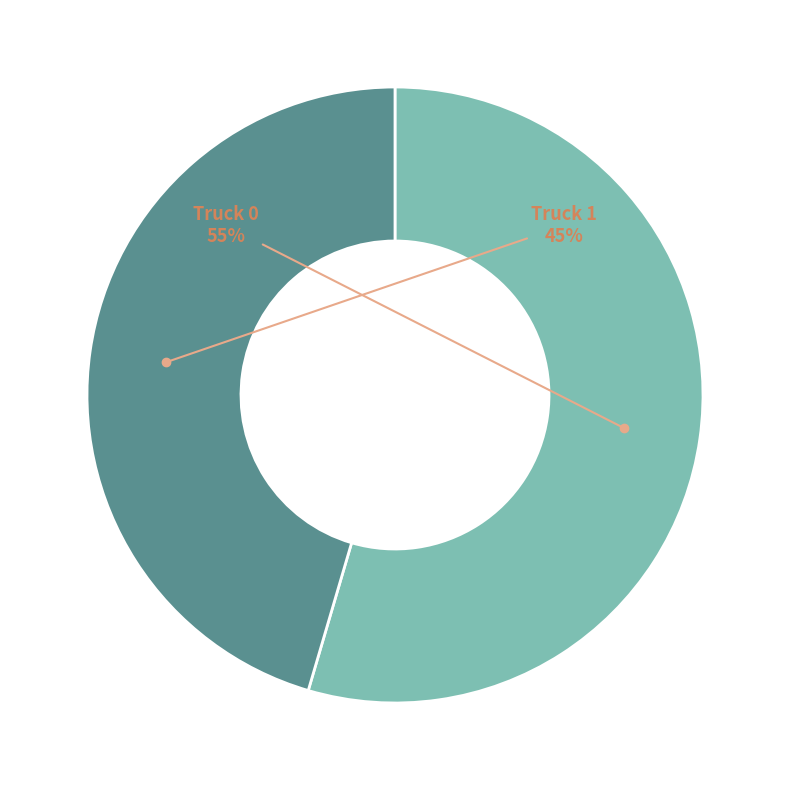

Is there a majority slice in this chart?

Yes